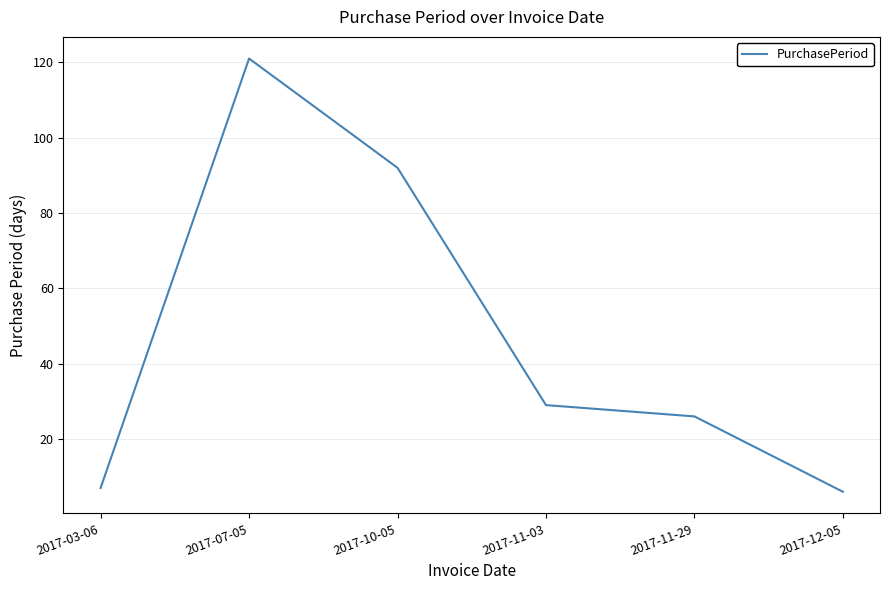

Where is the data nearest to the value 63?

2017-10-05